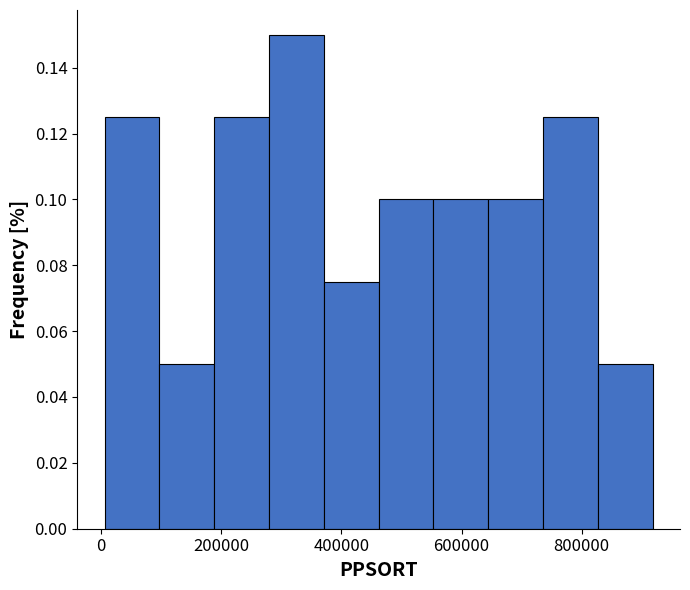

Reading left to right, list every bar in this chart as the range it spans on the x-axis followed by its height. Neither the bar edges nor the heights are printed on the chart, so give them approximately, as read against the axes.

0 to 100000: 0.126
100000 to 180000: 0.050
180000 to 280000: 0.126
280000 to 380000: 0.150
380000 to 460000: 0.076
460000 to 560000: 0.100
560000 to 640000: 0.100
640000 to 740000: 0.100
740000 to 820000: 0.126
820000 to 920000: 0.050